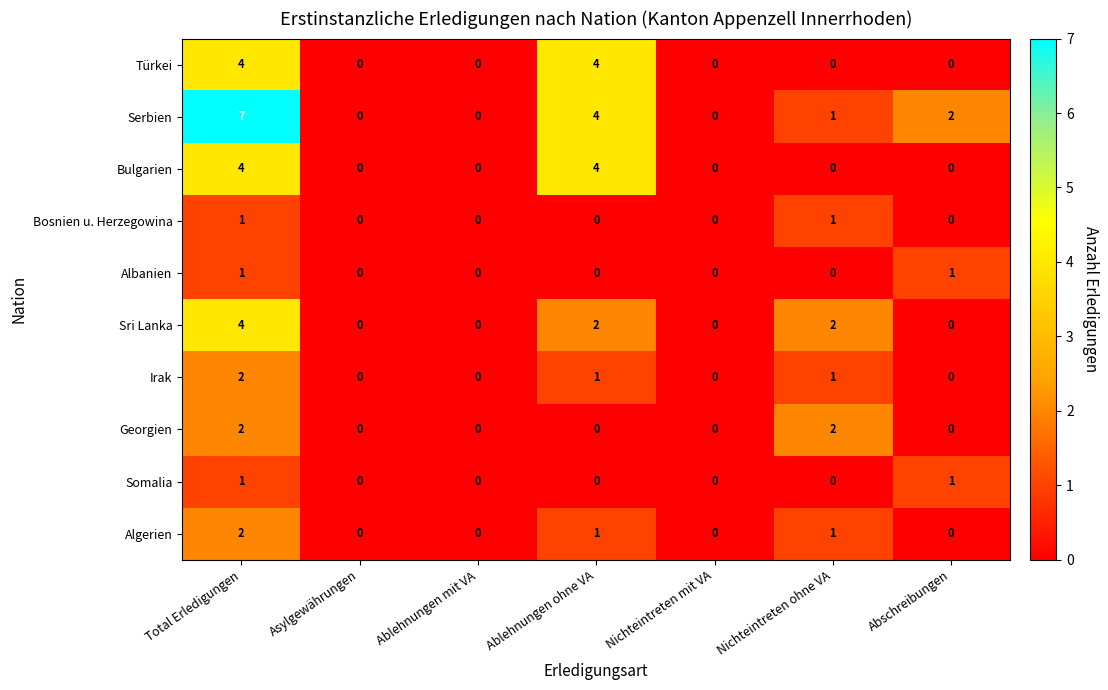

What is the difference between the maximum and minimum values in the Sri Lanka series?

4